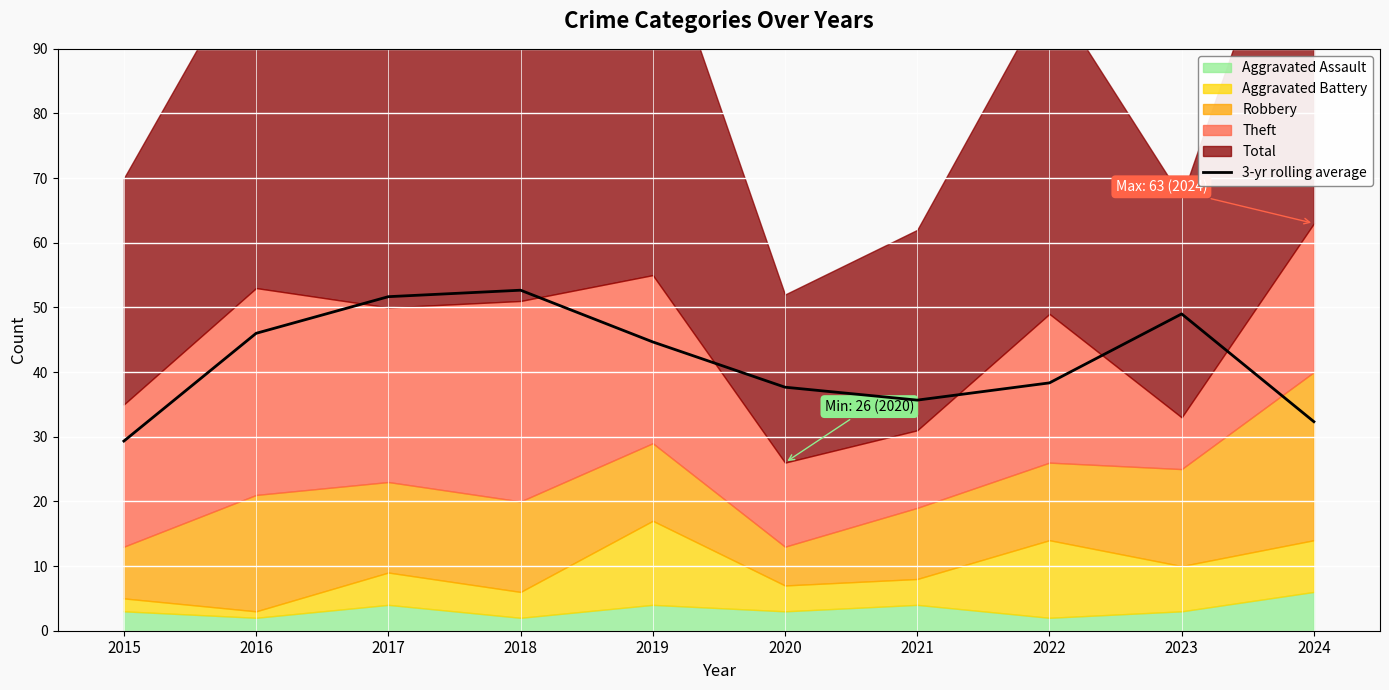

At which category does the chart reach its peak across all series?

2018